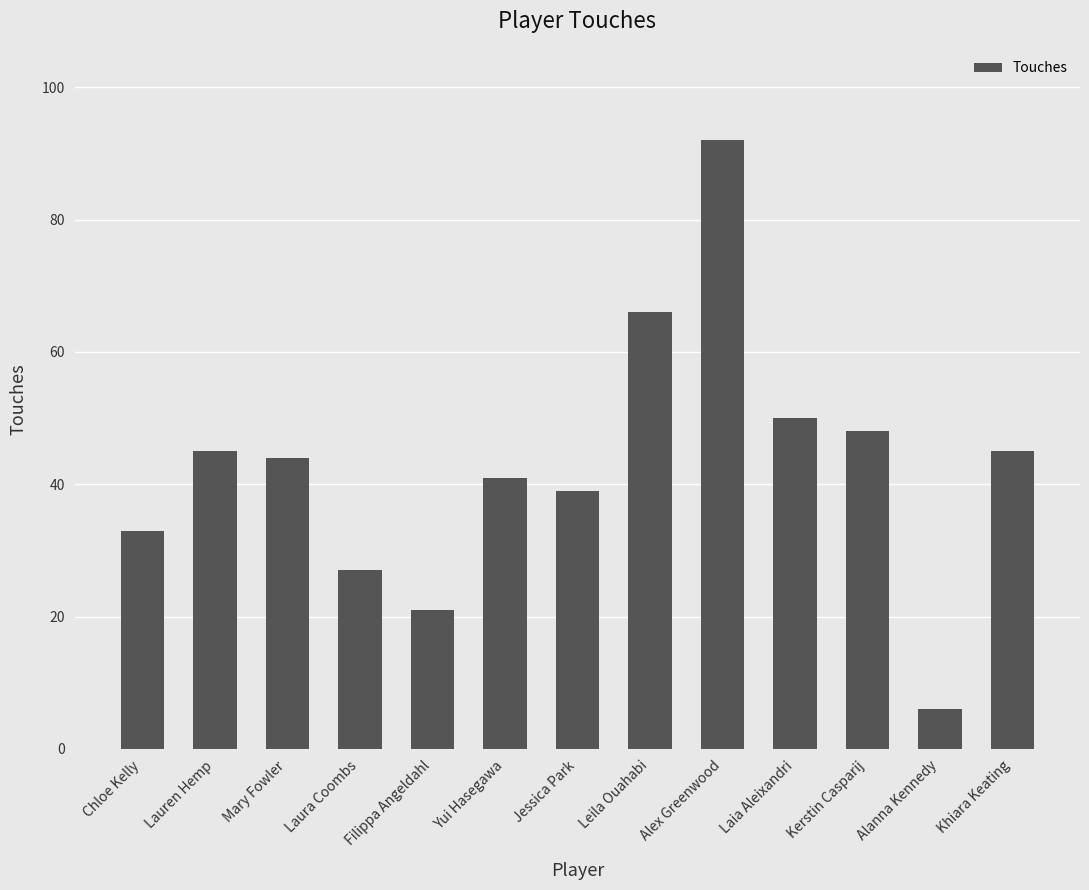

Approximately how many times larger is the value at Khiara Keating compared to Jessica Park?

1.2